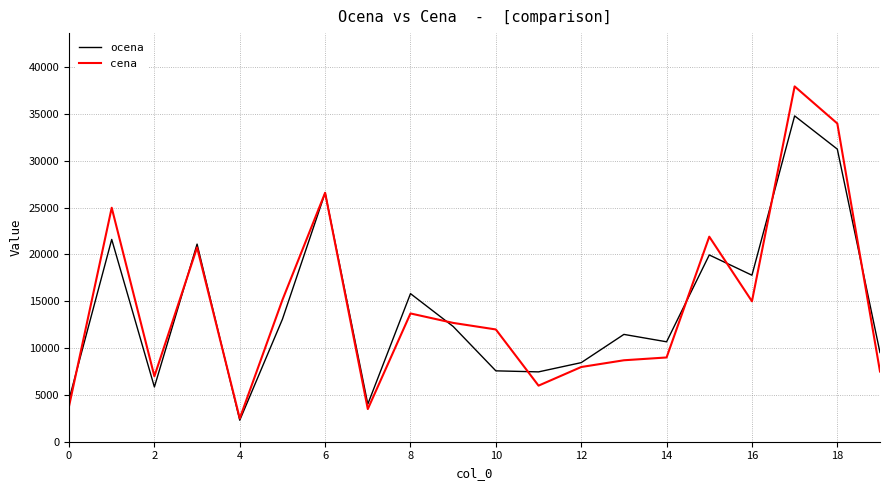

In ocena, how many points are higher than both neighbors (excluding endpoints)?

7